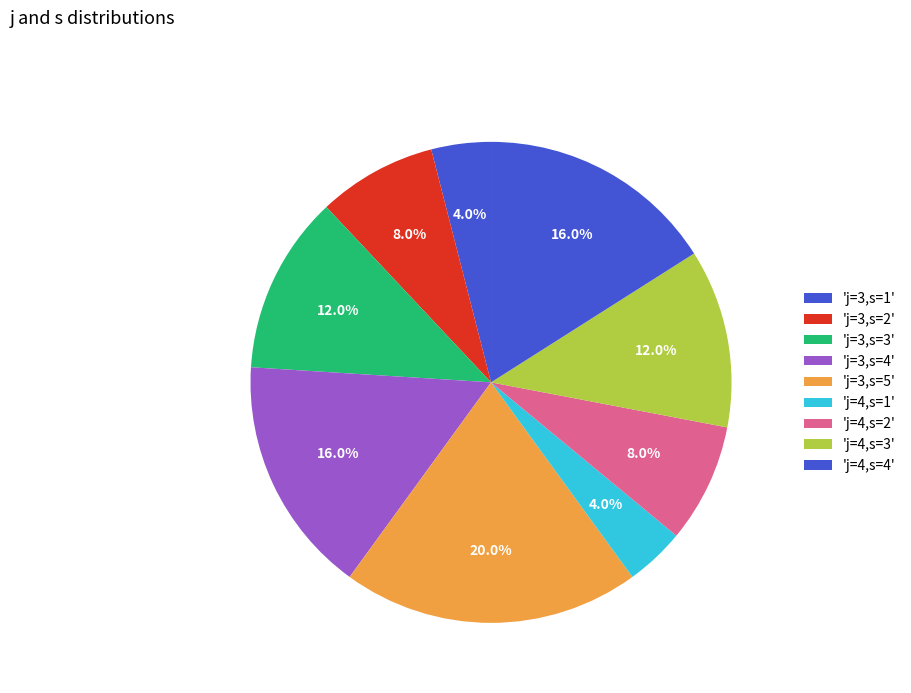

How many segments does this pie chart have?

9